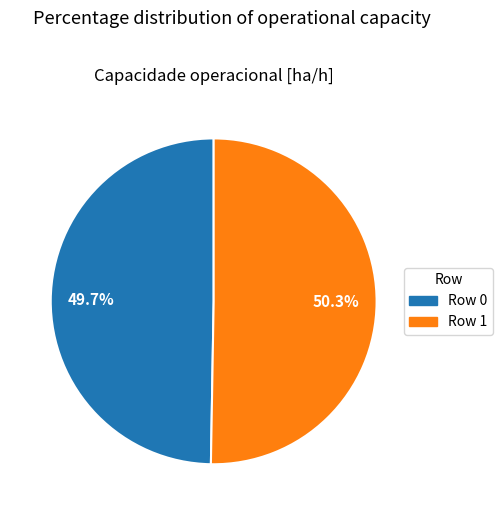

What percentage is the Row 1 slice, to the nearest percent?

50%